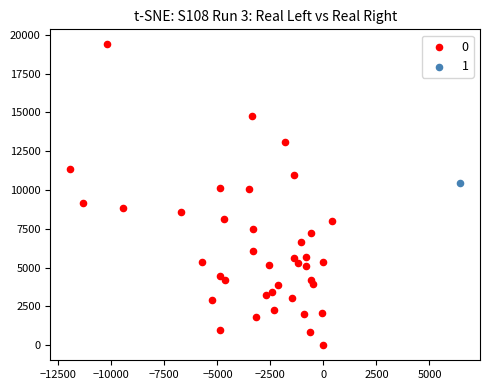

Which series contains the highest Y value?

0